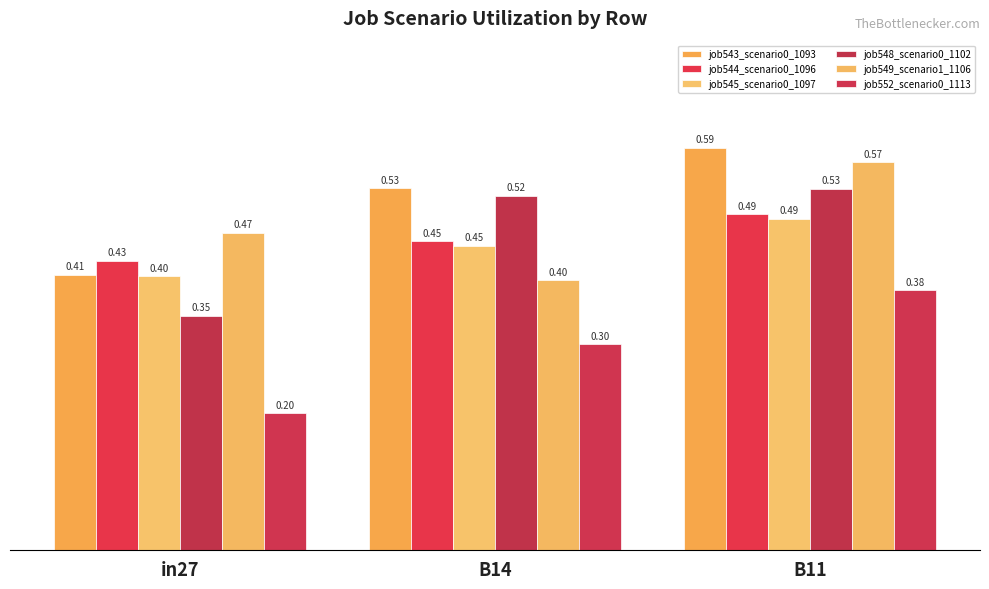

What are all the series names shown in the legend?

job543_scenario0_1093, job544_scenario0_1096, job545_scenario0_1097, job548_scenario0_1102, job549_scenario1_1106, job552_scenario0_1113